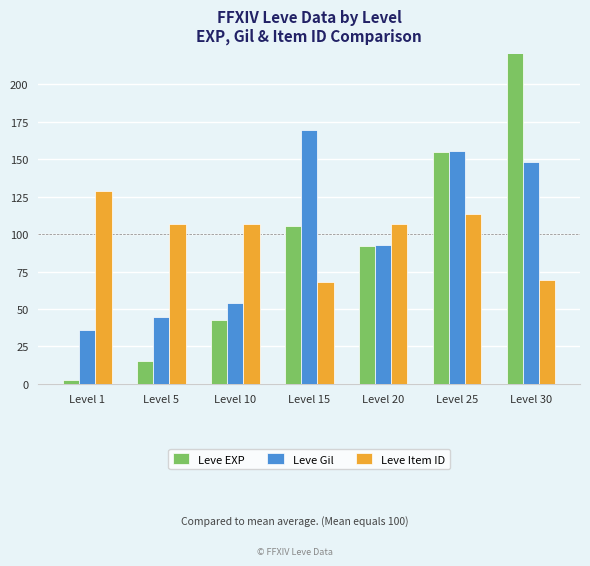

Which category has the highest value across all series?

Level 30